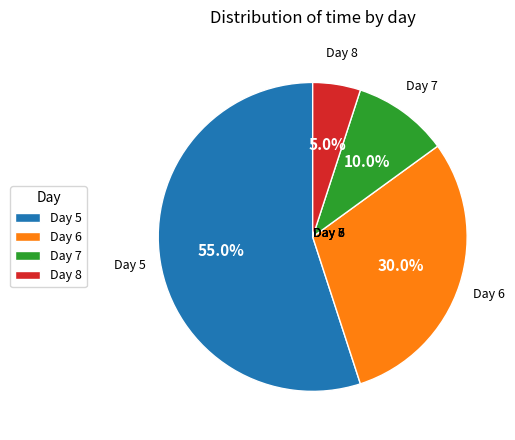

What is the ratio of the value at Day 5 to the value at Day 8?

11.0